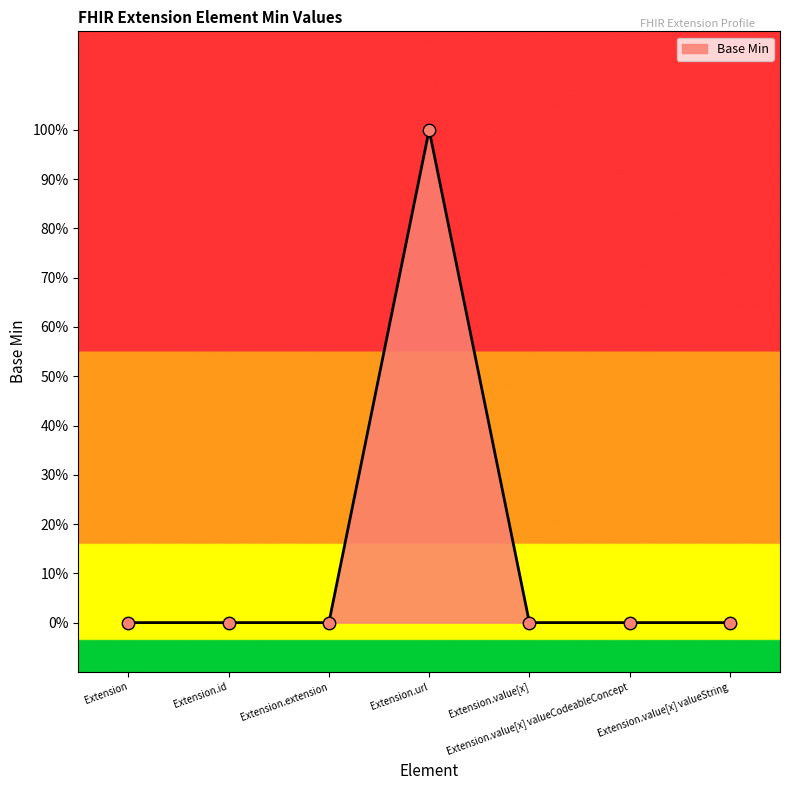

What is the change in value from Extension to Extension.url?

+1